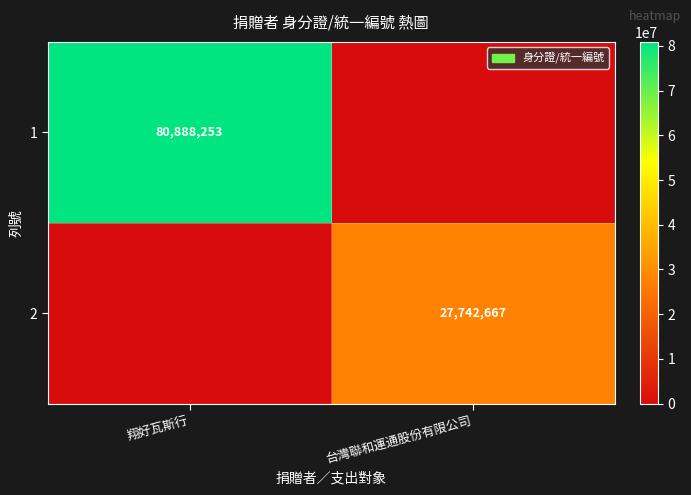

The 1 series shows 49588390 at 翔好瓦斯行. True or false?

False